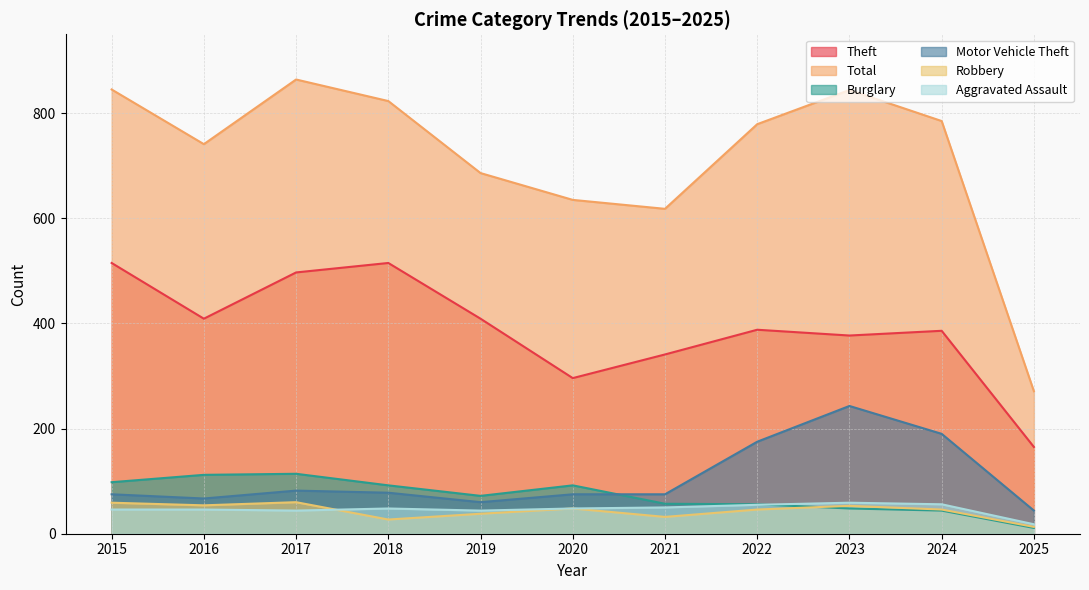

At which category is the sum across all series the highest?

2017